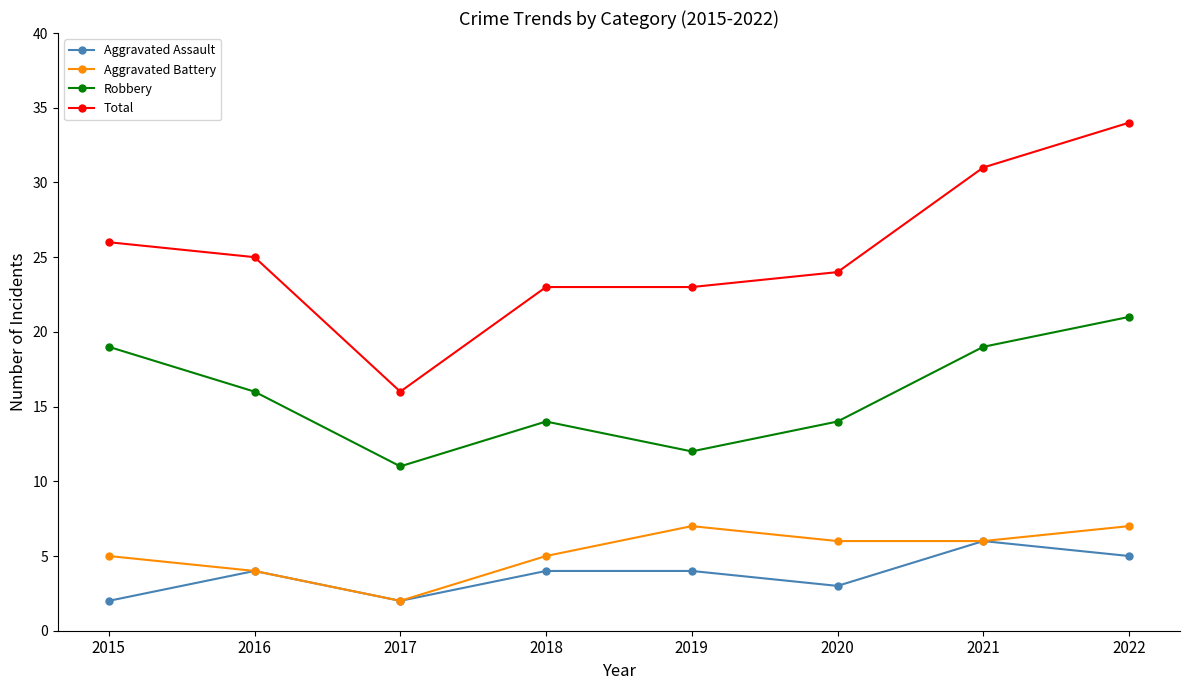

Is it true that Aggravated Battery equals 2 at 2022?

False